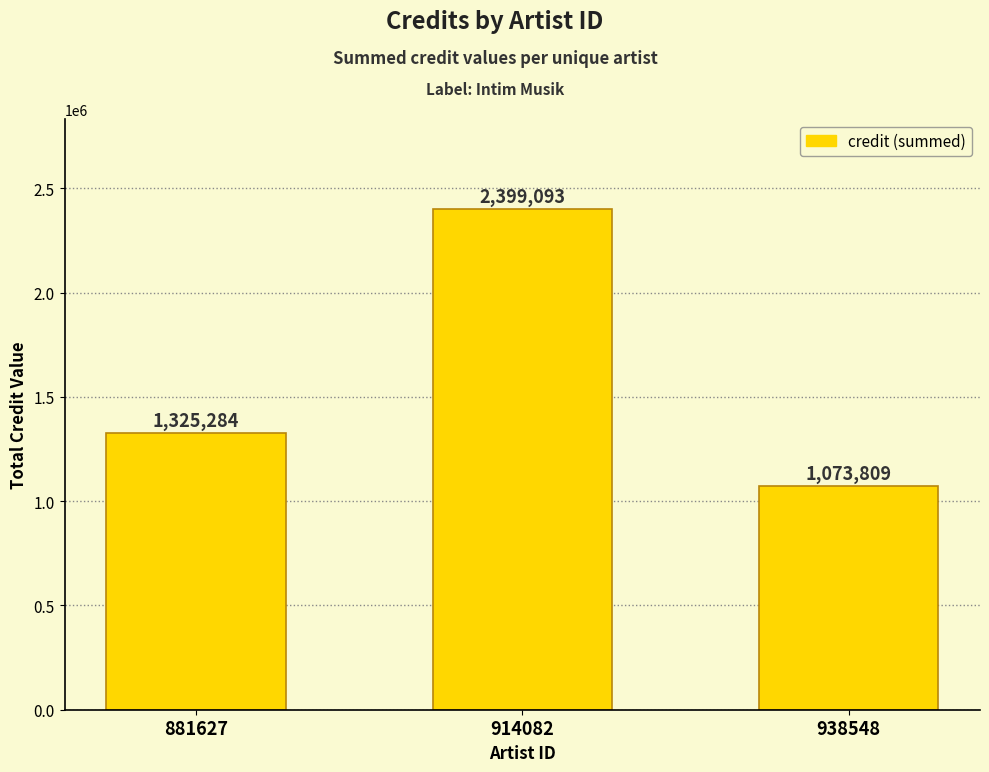

List the labels in order of value, largest first.

914082, 881627, 938548